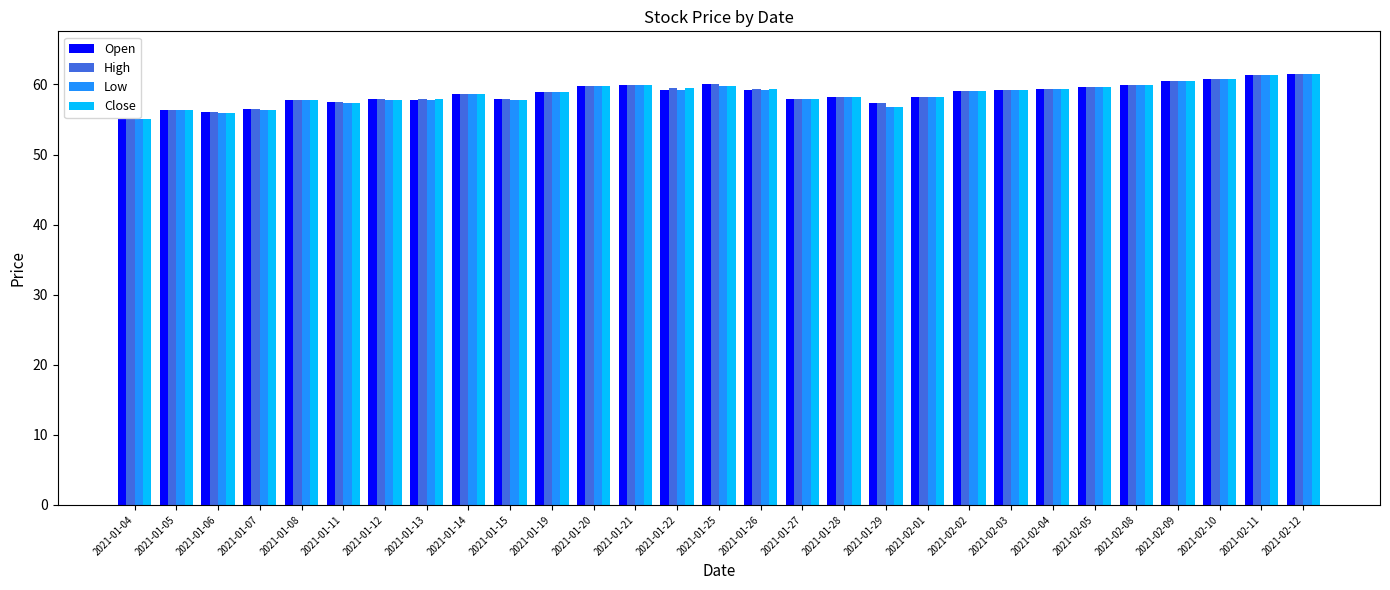

What are all the series names shown in the legend?

Open, High, Low, Close